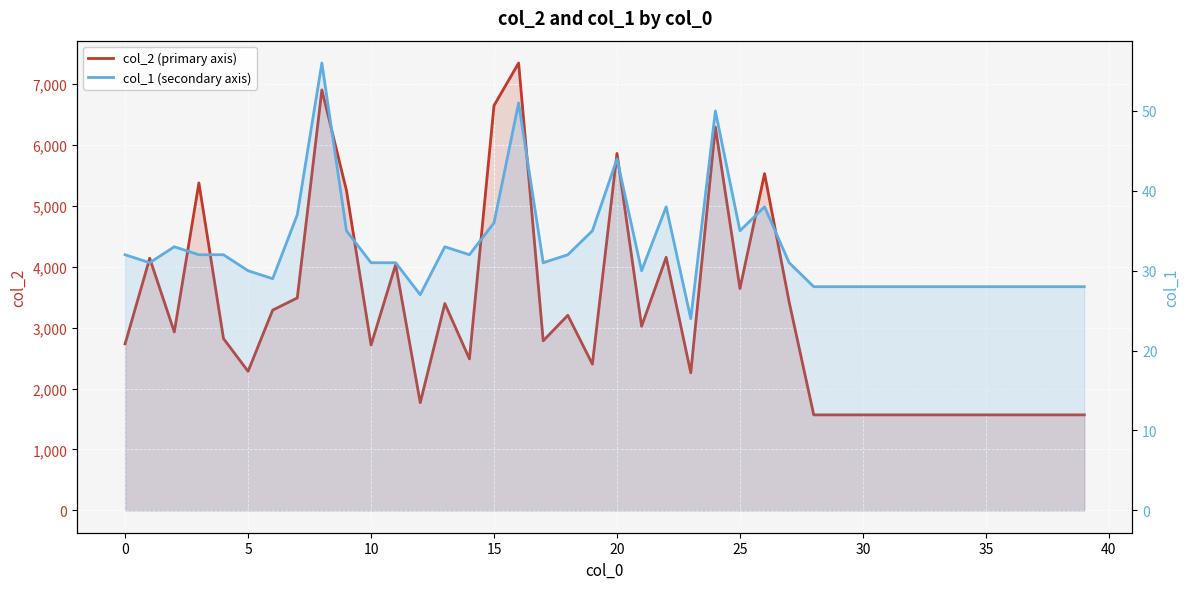

Between 23 and 33, which series saw the biggest shift?

col_2 (primary axis)